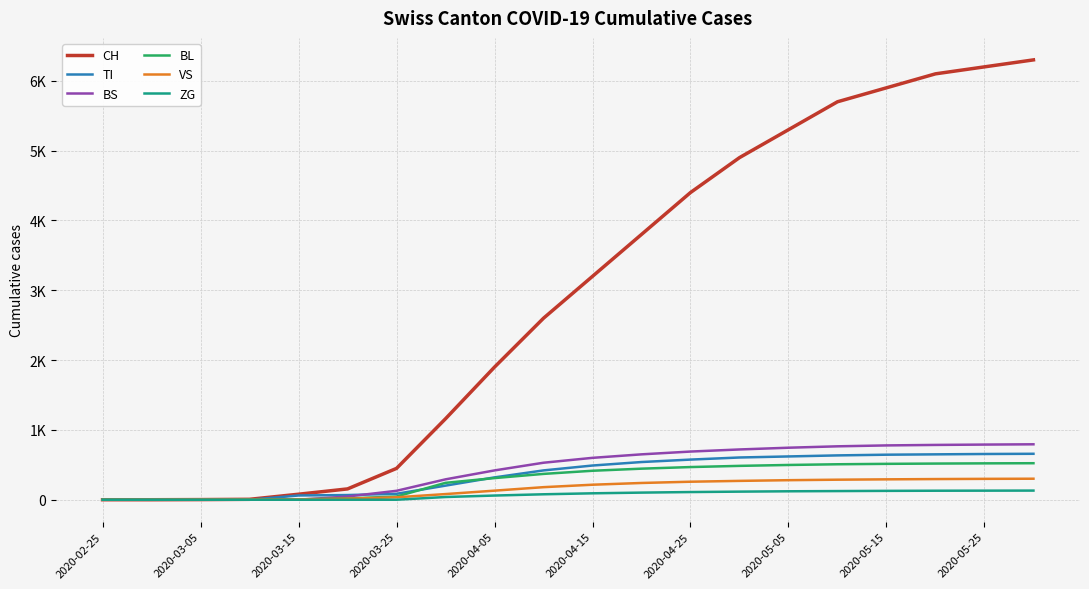

What are all the series names shown in the legend?

CH, TI, BS, BL, VS, ZG